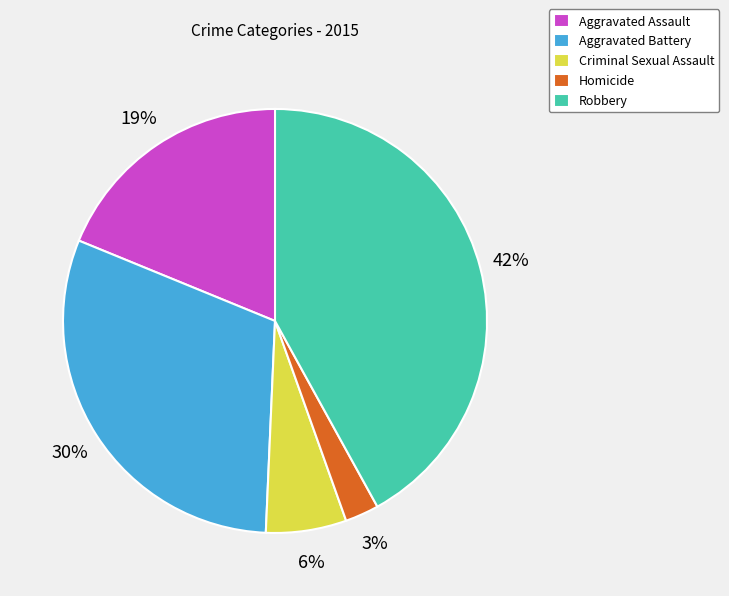

Rank the categories by value from lowest to highest.

Homicide, Criminal Sexual Assault, Aggravated Assault, Aggravated Battery, Robbery